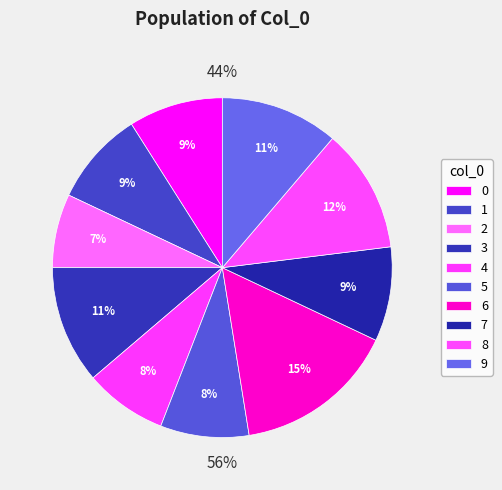

Which has a higher value, 6 or 4?

6